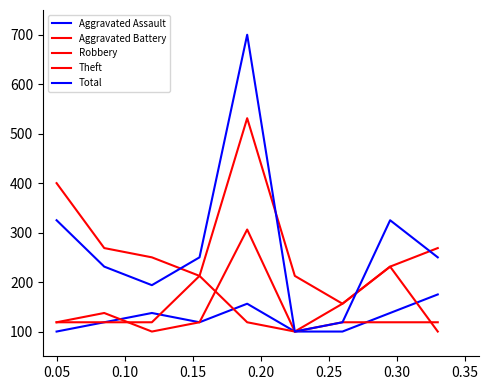

How many lines are shown in the chart?

5